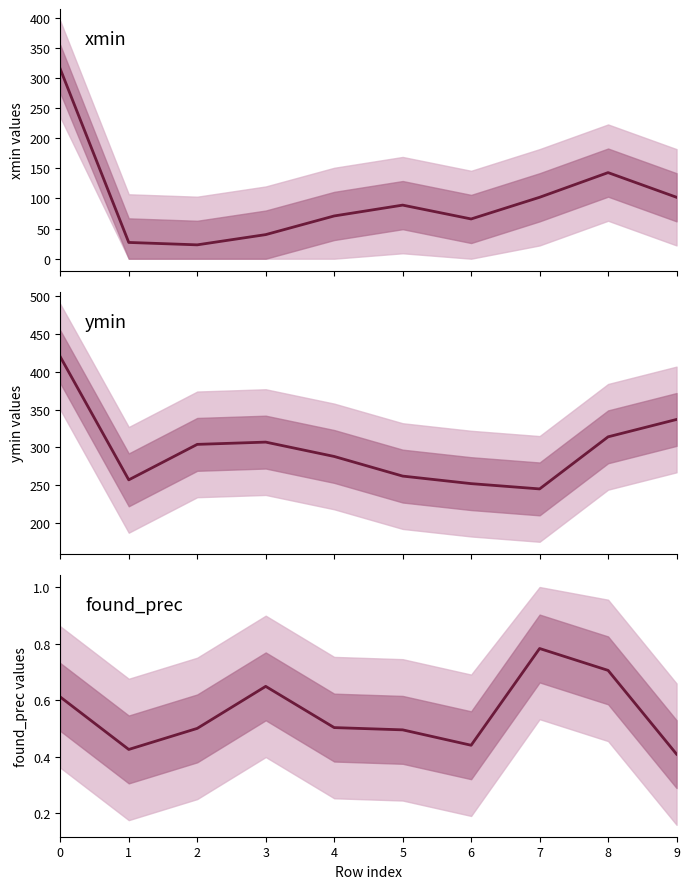

What is the sum of the xmin values at 2 and 8?

166.0